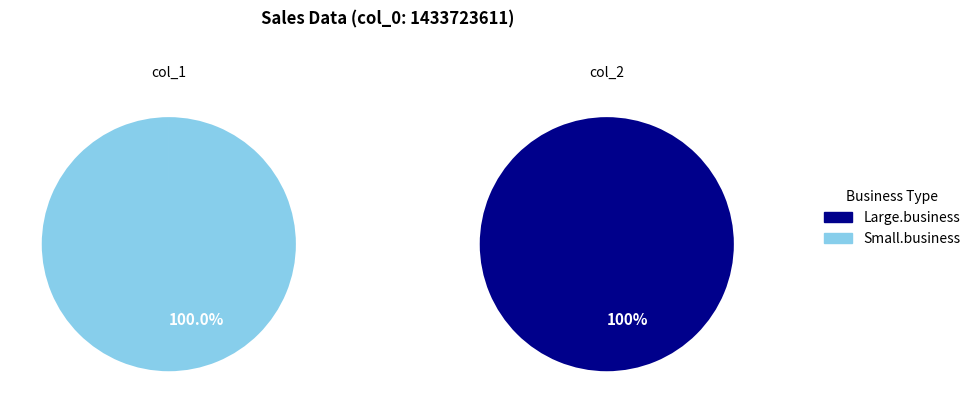

Is it true that 1433786792 is 0% of the pie?

True